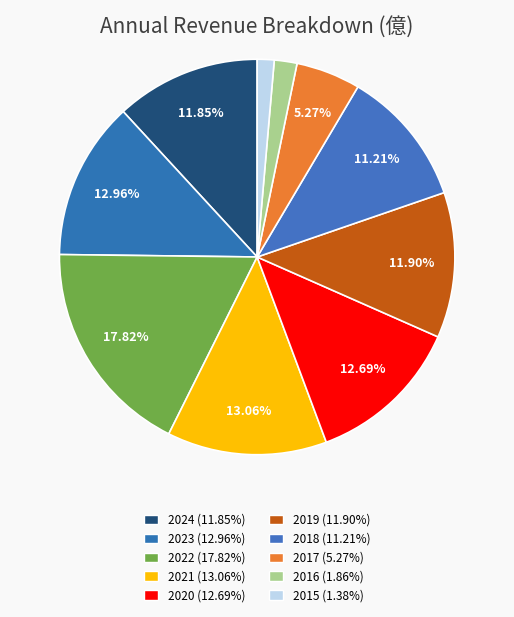

What is the largest slice in the pie chart?

2022